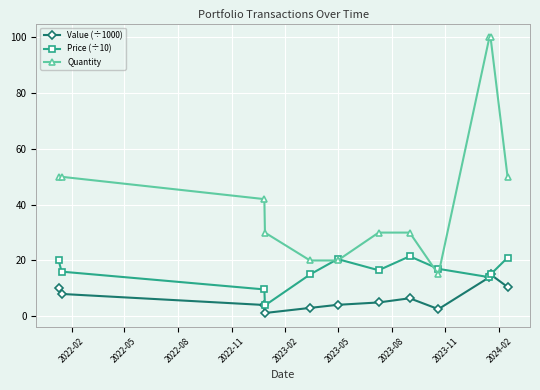

Which series has the largest total across all categories?

Quantity